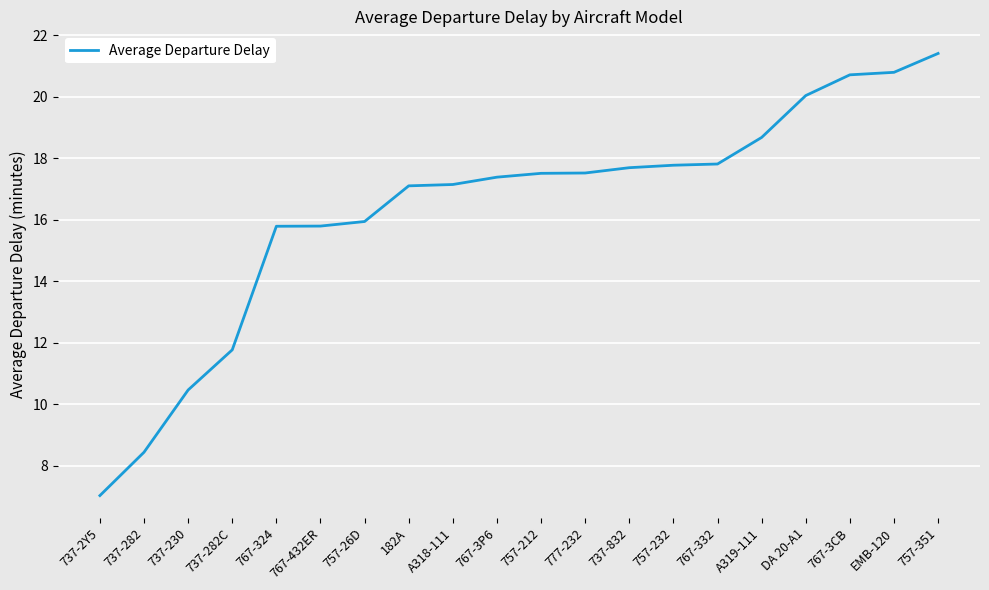

What is the change in value from 737-282C to 757-232?

+6.0